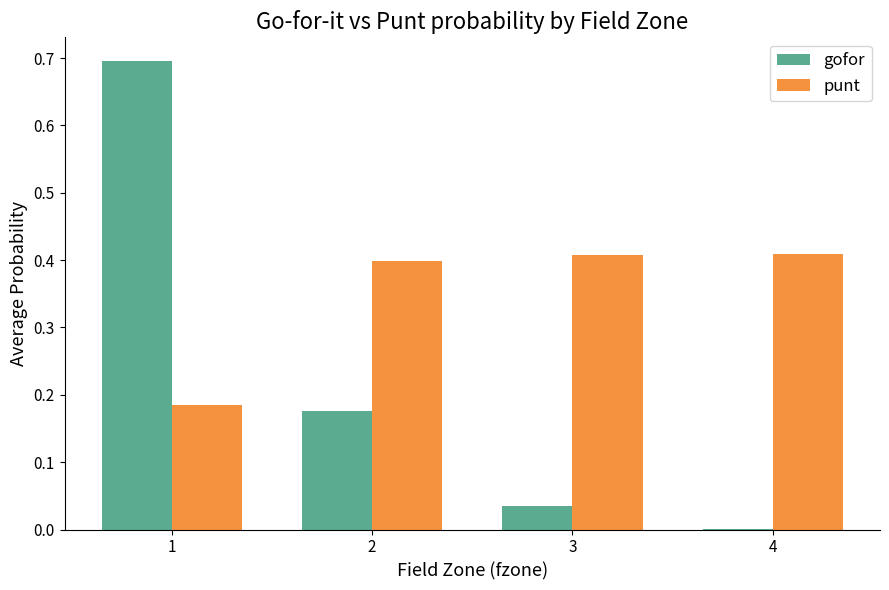

The value of punt at 4 is 0.4. True or false?

True